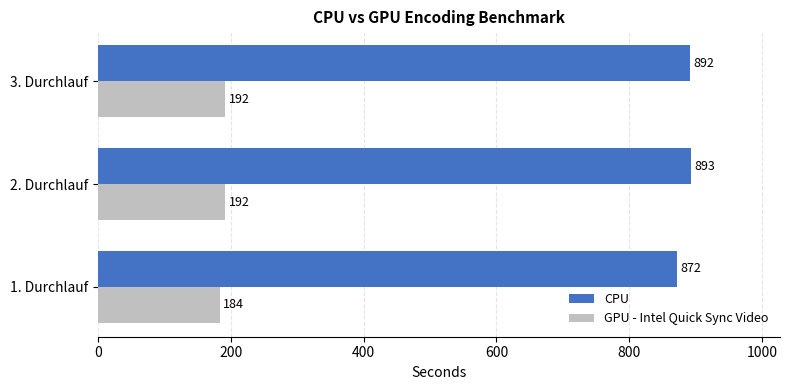

Which series changed the most between 1. Durchlauf and 3. Durchlauf?

CPU